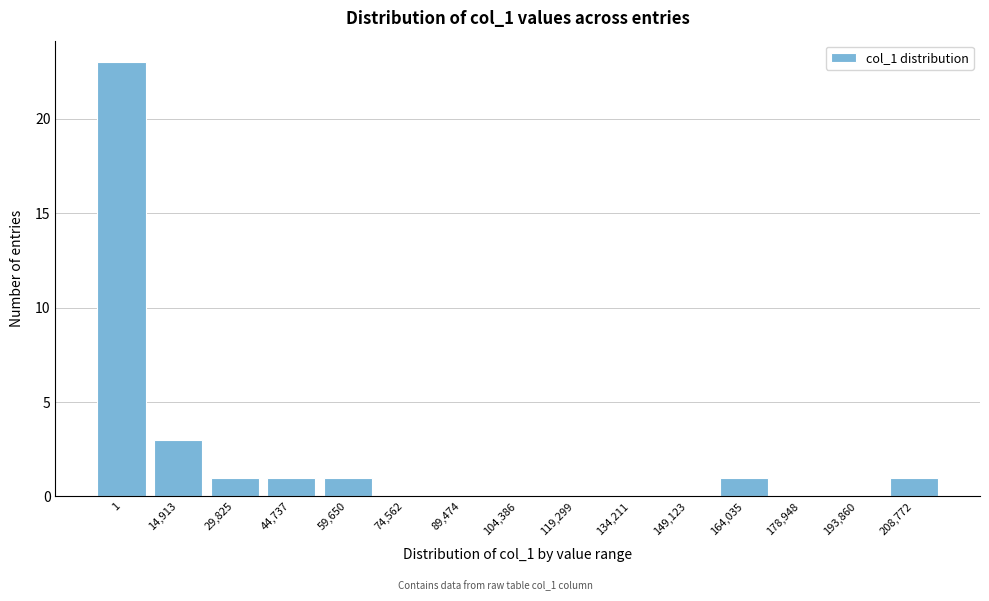

Reading left to right, extract all data points from this chart.

1=23	14,913=3	29,825=1	44,737=1	59,650=1	74,562=0	89,474=0	104,386=0	119,299=0	134,211=0	149,123=0	164,035=1	178,948=0	193,860=0	208,772=1